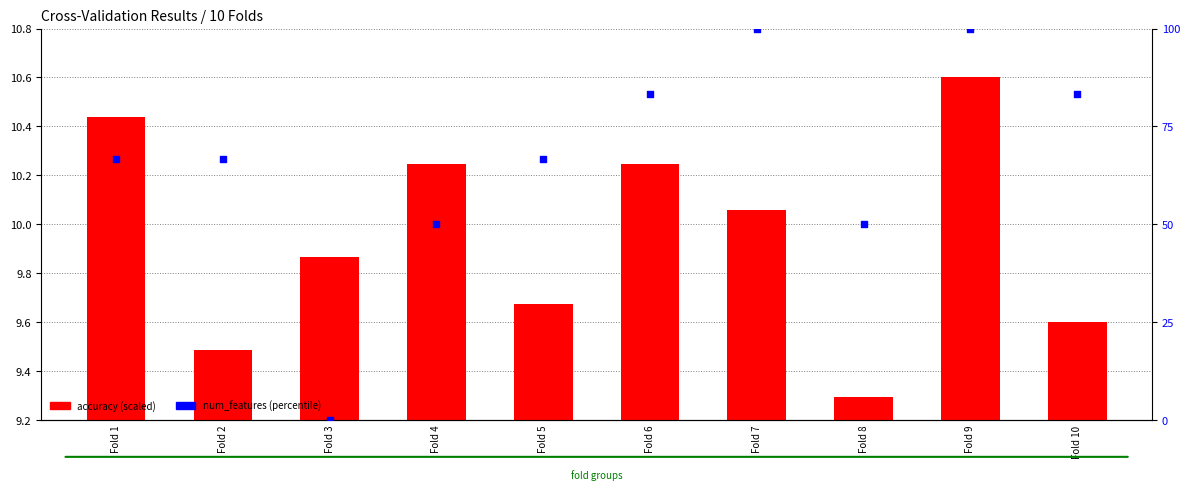

At how many categories does at least one series exceed 27?

9